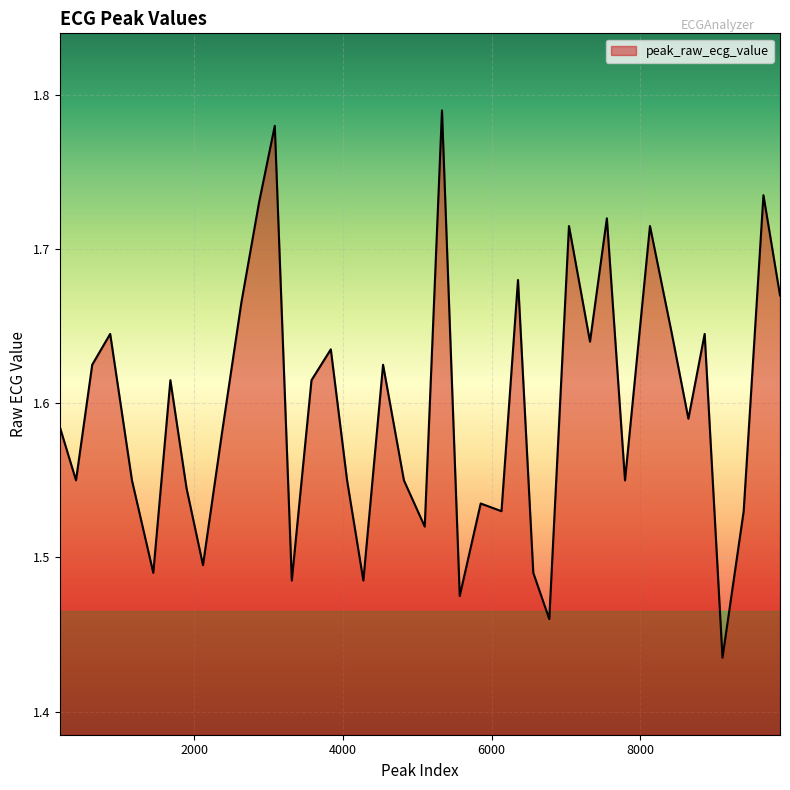

True or false: there are more than 0 points higher than both neighbors.

True